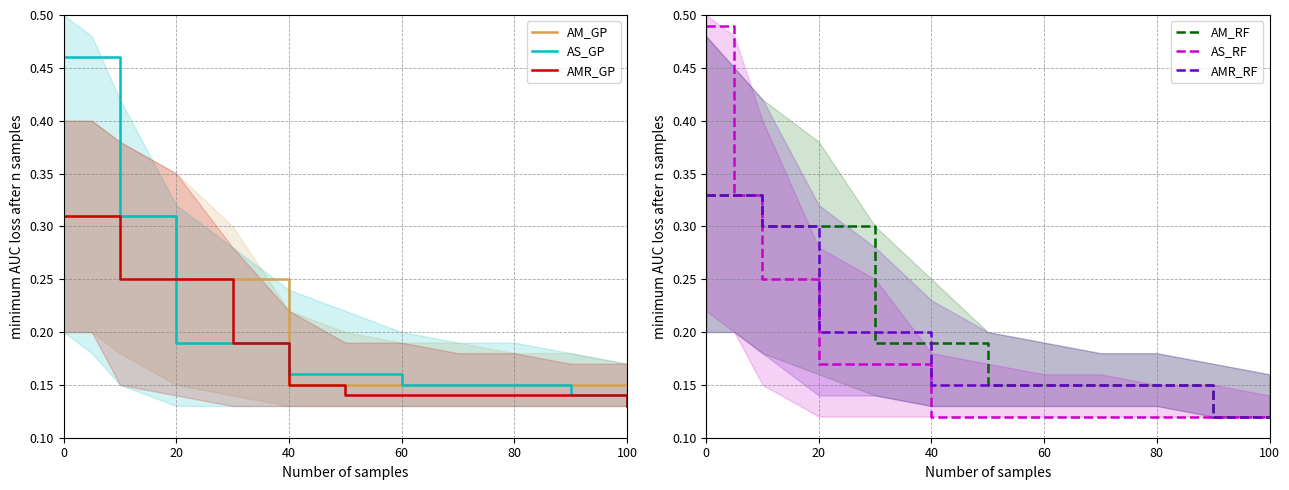

What is the smallest value displayed?

0.1